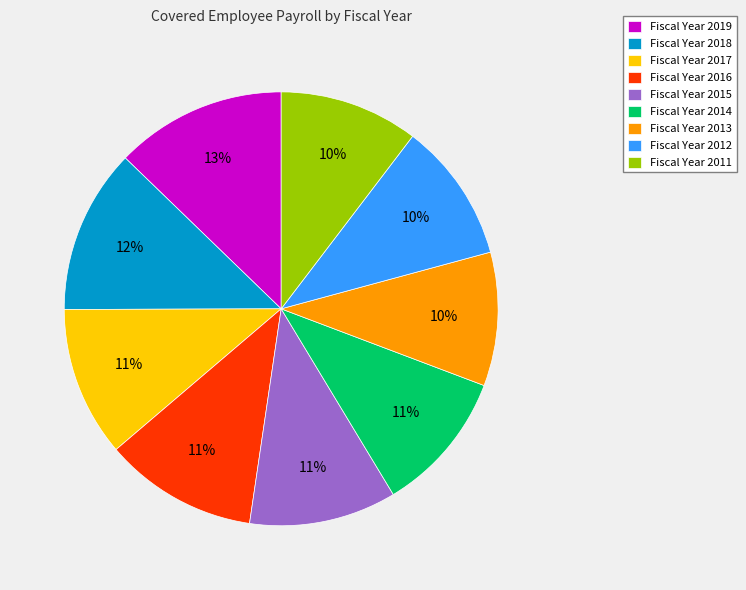

To the nearest percent, what is the difference between the largest and smallest slice percentages?

3%